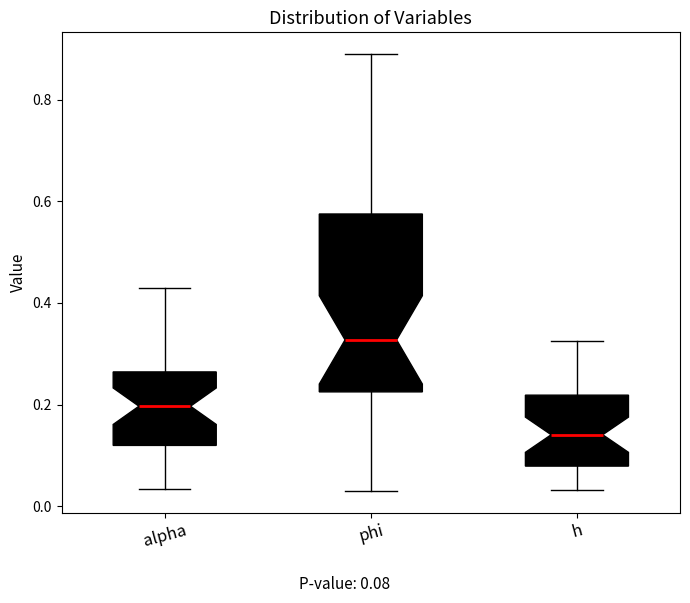

Reading left to right, transcribe this box plot: for each box, give where its median line is, the range the box spans, and where its two whiskers end, as read against the y-axis. The values are not printed on the chart, so give them approximately, as read against the axis.

alpha: median 0.20, box 0.12 to 0.26, whiskers 0.04 to 0.42
phi: median 0.32, box 0.22 to 0.58, whiskers 0.04 to 0.88
h: median 0.14, box 0.08 to 0.22, whiskers 0.04 to 0.32